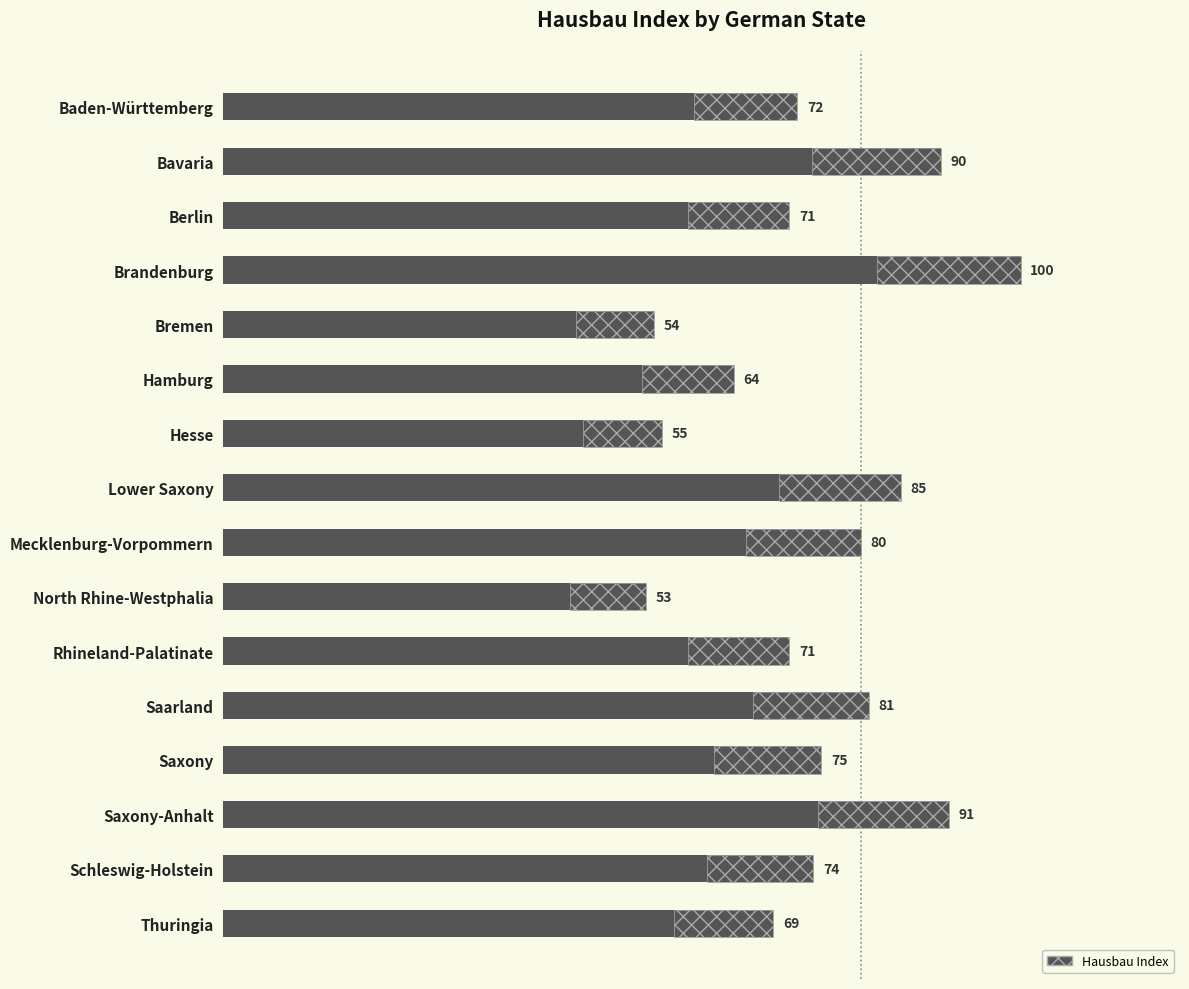

Which has a higher value, Berlin or Rhineland-Palatinate?

Berlin